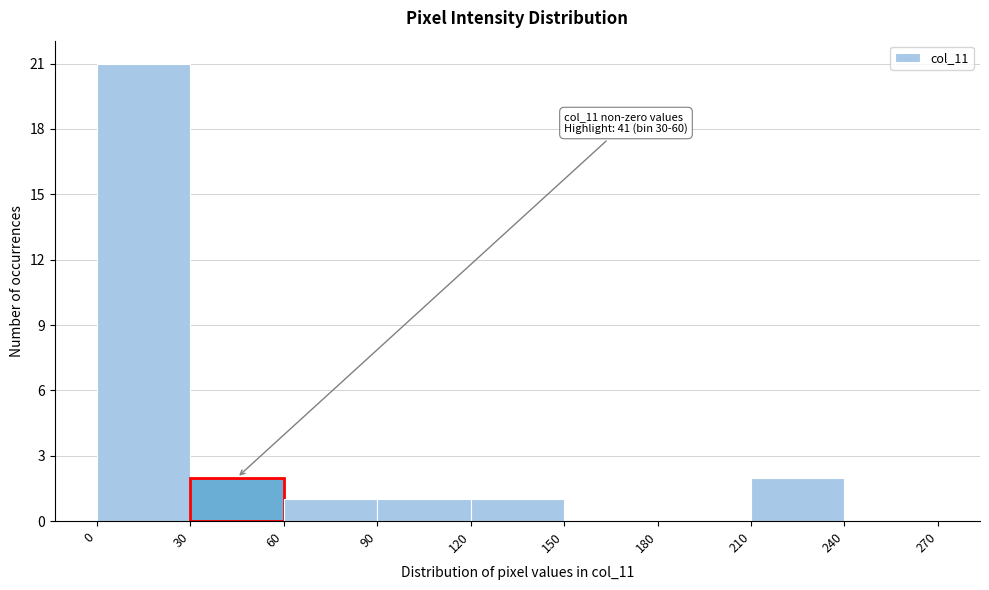

Over which range of the x-axis is the bar tallest?

0 to 30